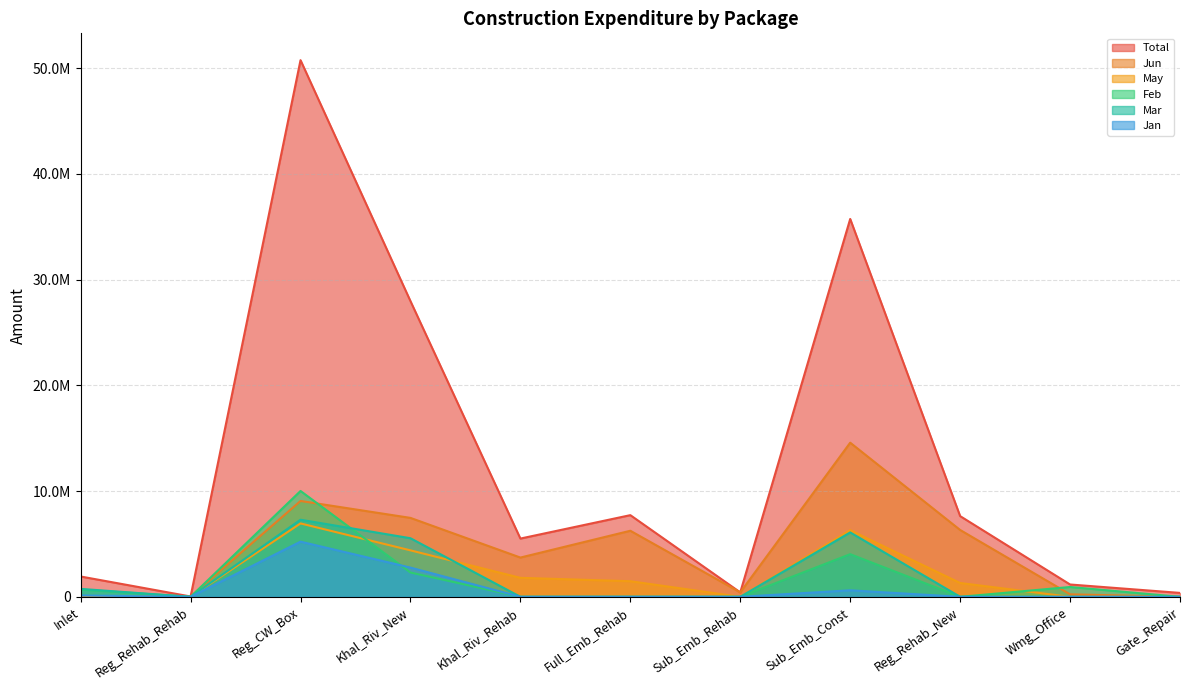

Is it true that Jun equals 30896.0 at Reg_Rehab_Rehab?

True